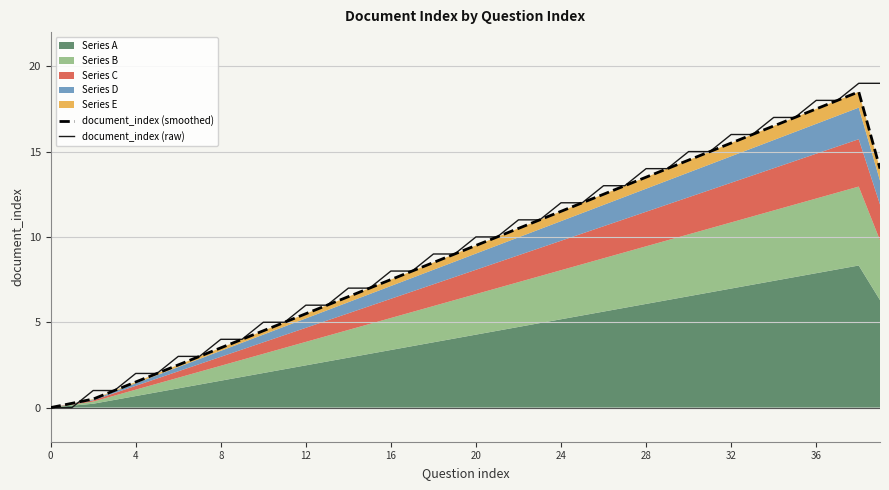

At which category does the chart reach its peak across all series?

38